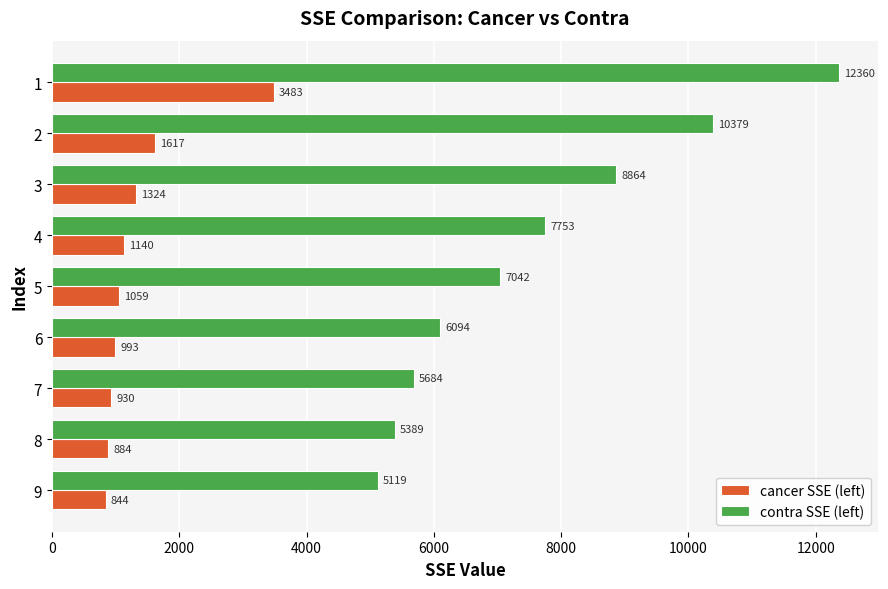

What is the spread (max minus min) of values at 3?

7540.0